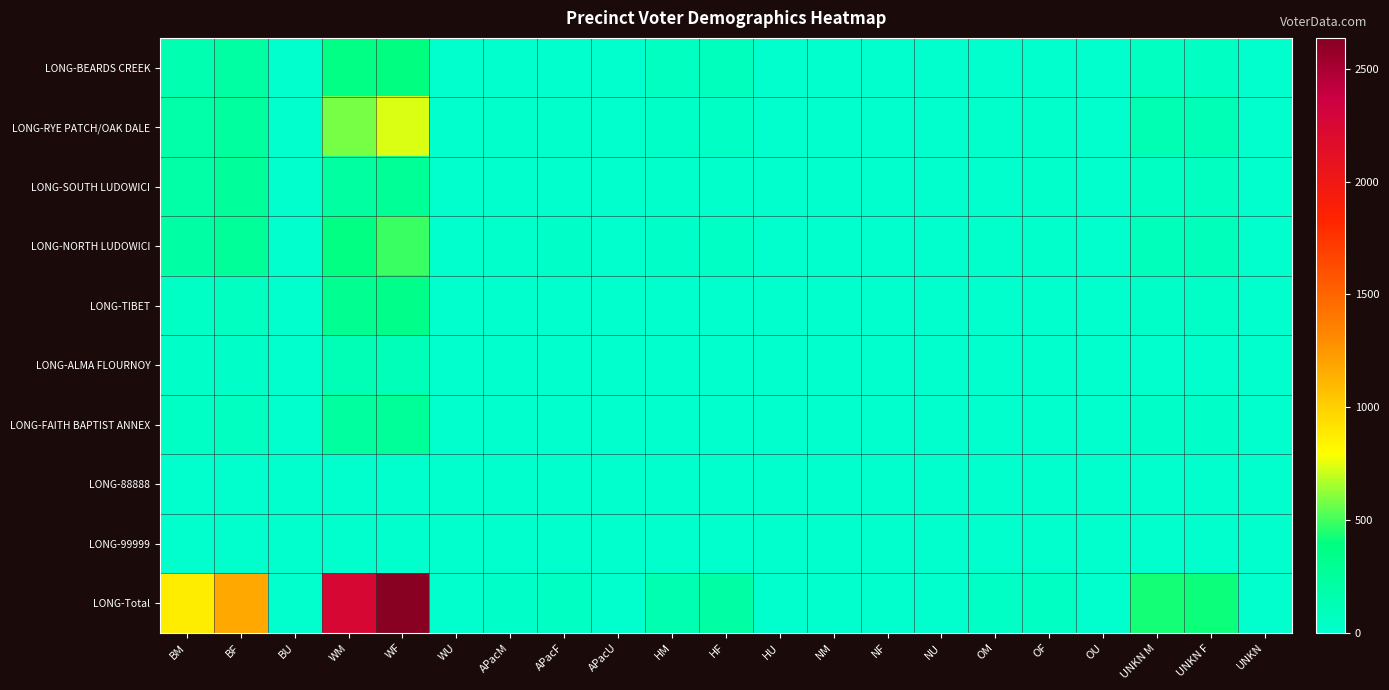

Rank the series by their maximum value, from lowest to highest.

LONG-88888, LONG-99999, LONG-ALMA FLOURNOY, LONG-FAITH BAPTIST ANNEX, LONG-SOUTH LUDOWICI, LONG-TIBET, LONG-BEARDS CREEK, LONG-NORTH LUDOWICI, LONG-RYE PATCH/OAK DALE, LONG-Total